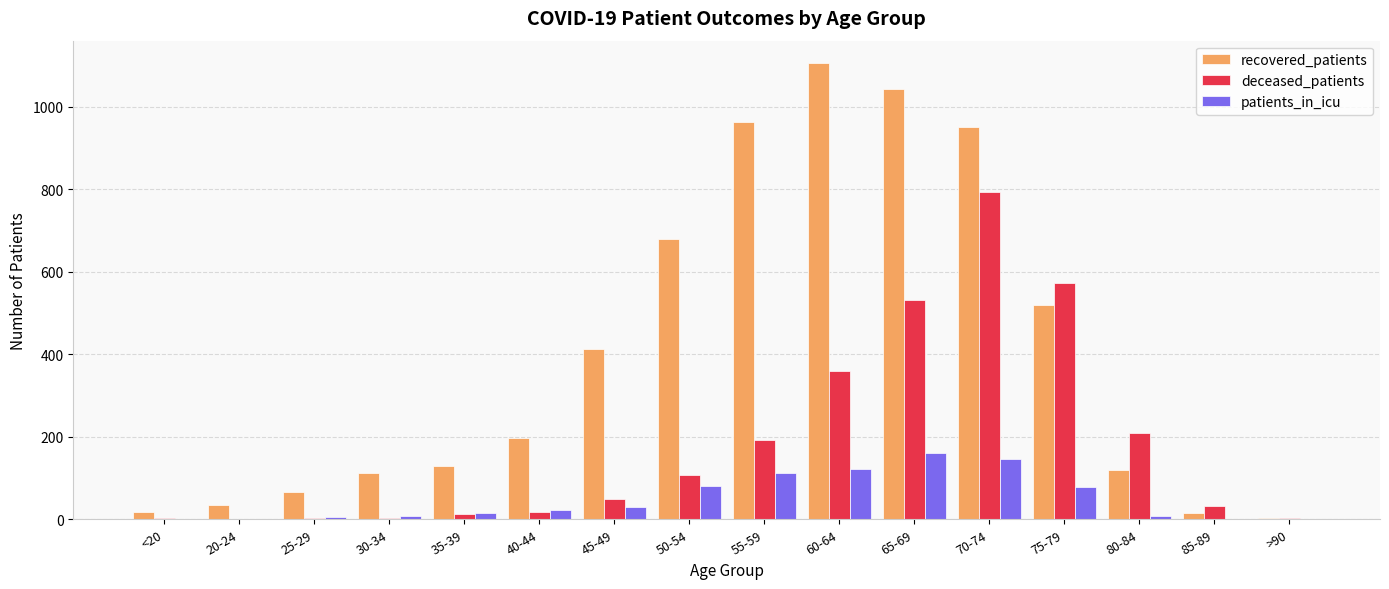

What are all the series names shown in the legend?

recovered_patients, deceased_patients, patients_in_icu